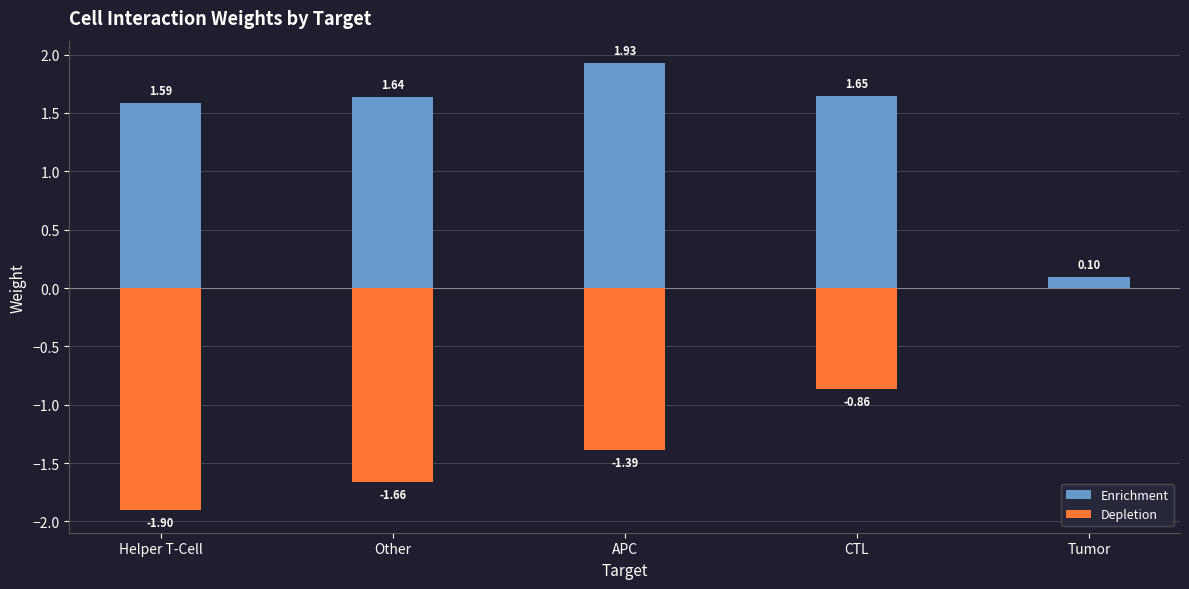

At which label does Enrichment reach its minimum?

Tumor